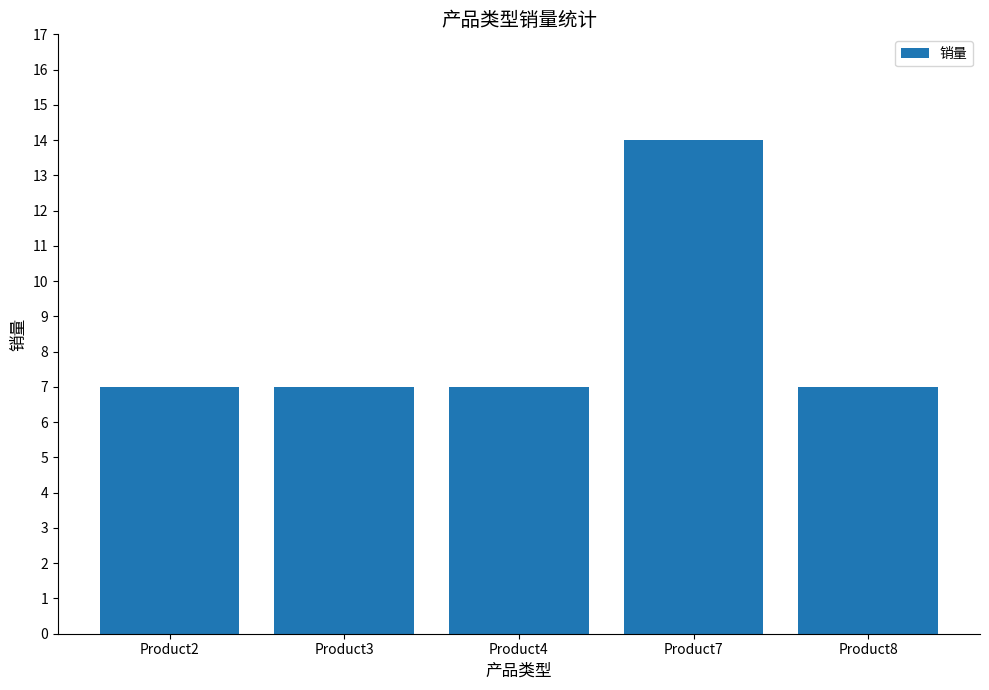

How many series are shown in this chart?

1